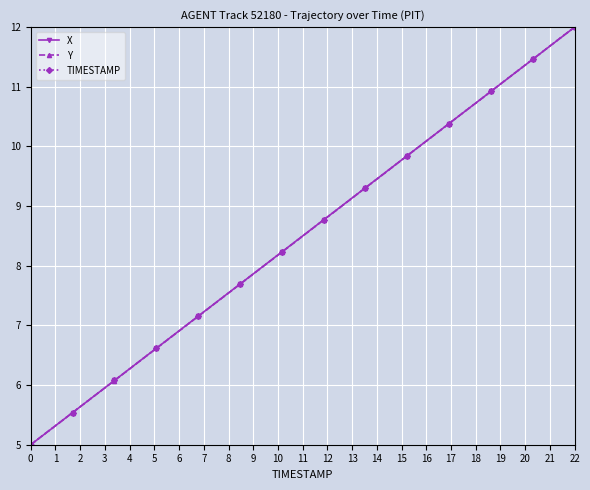

True or false: X has more than 0 interior local peaks.

False